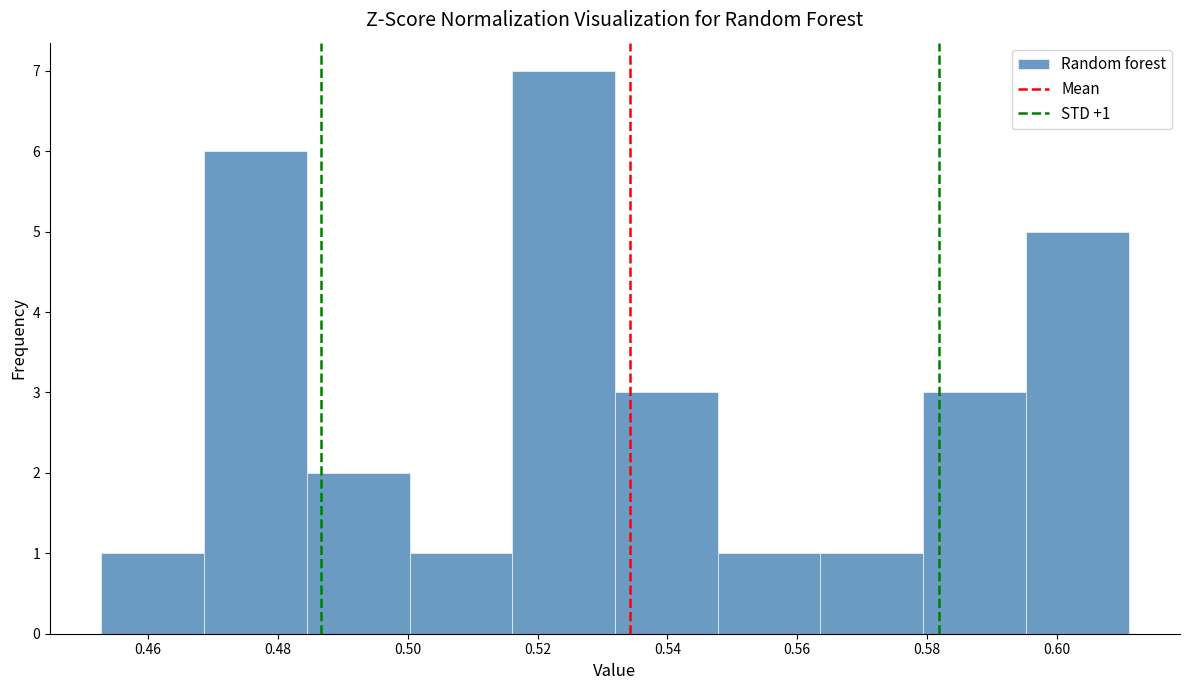

Which range on the x-axis has the tallest bar?

0.516 to 0.532